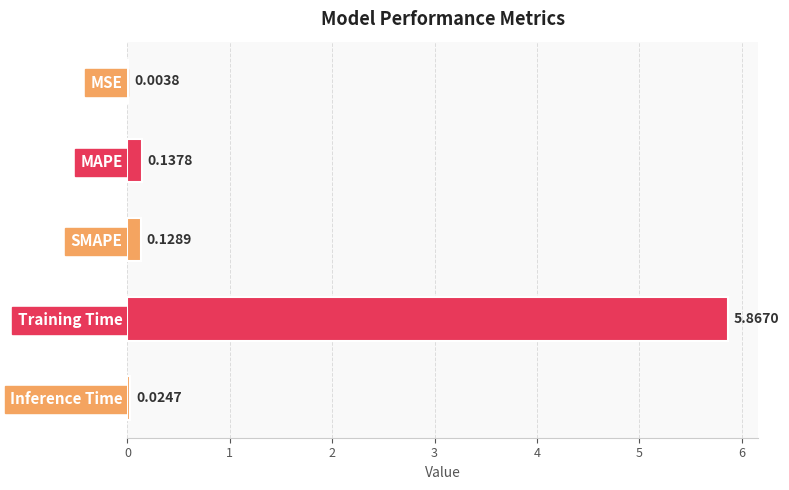

What is the value of the 4th bar from the left?

5.9